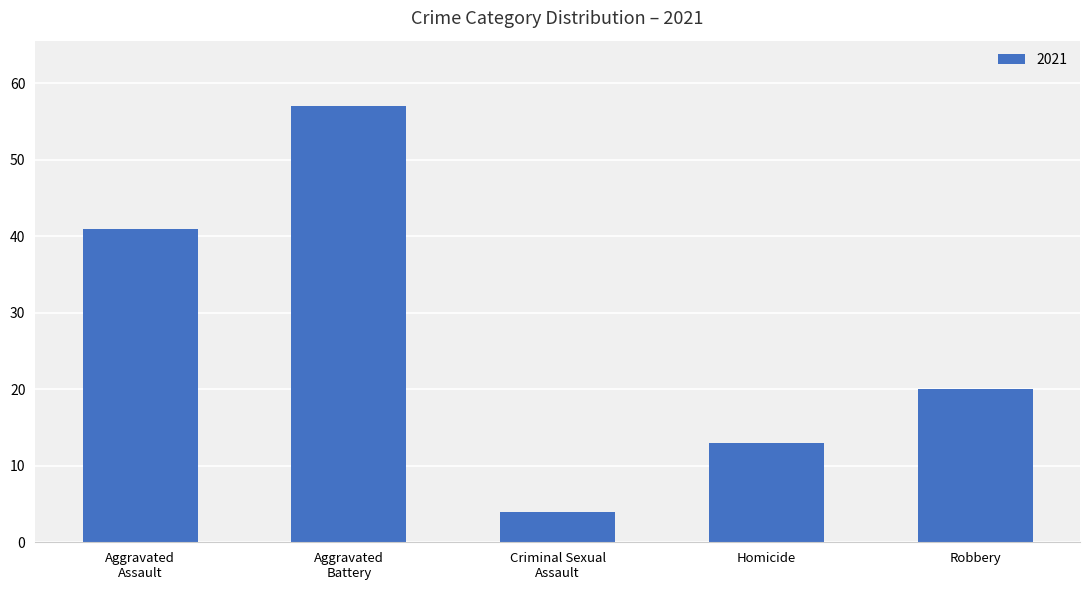

Count the number of categories in the chart.

5